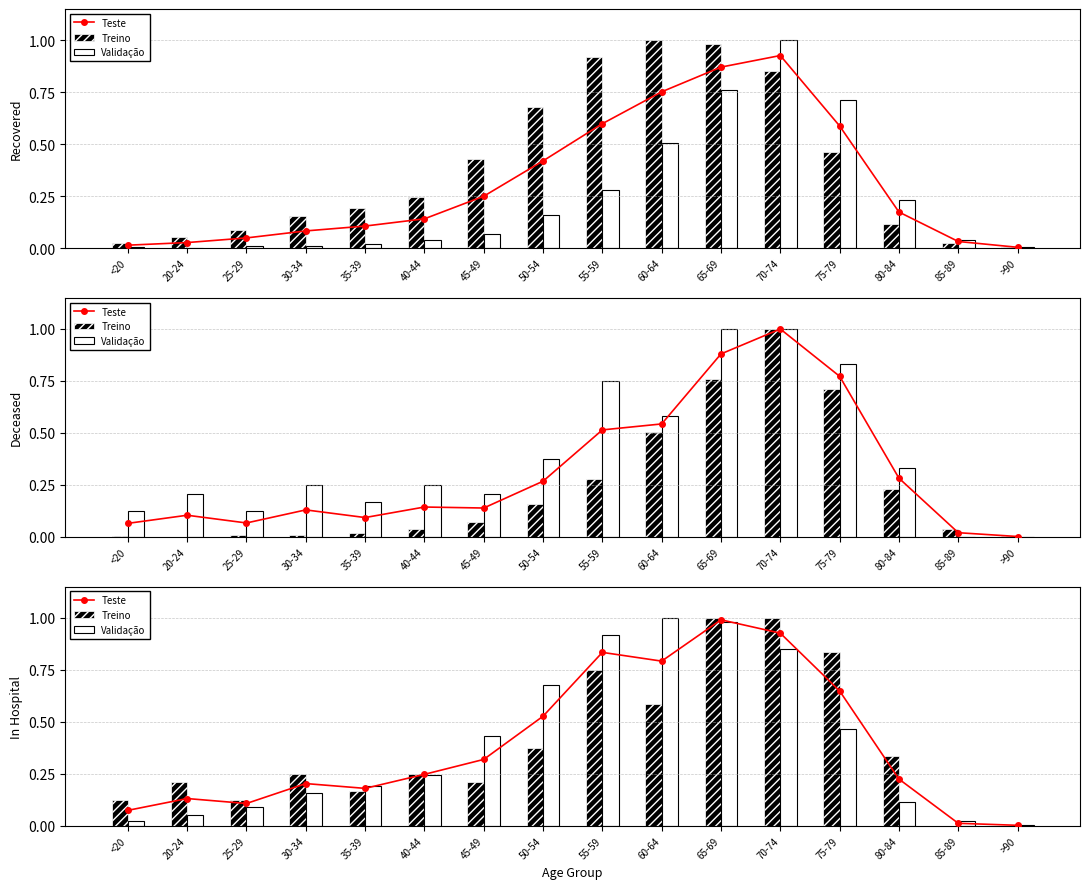

How many distinct data groups are displayed?

3